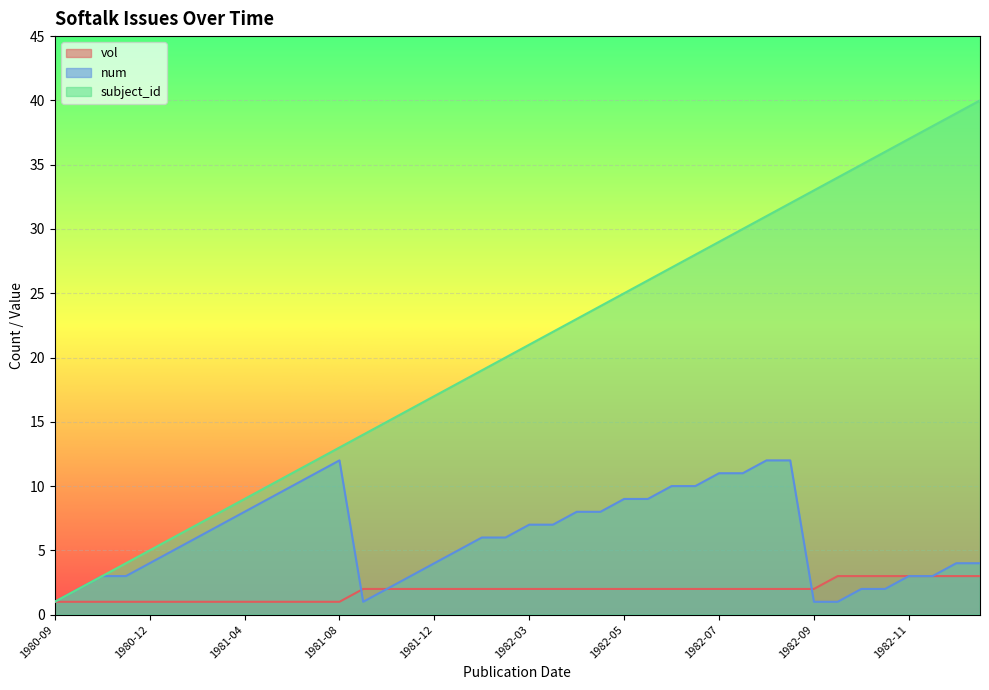

What is the difference between the highest and lowest values at 1982-10?

33